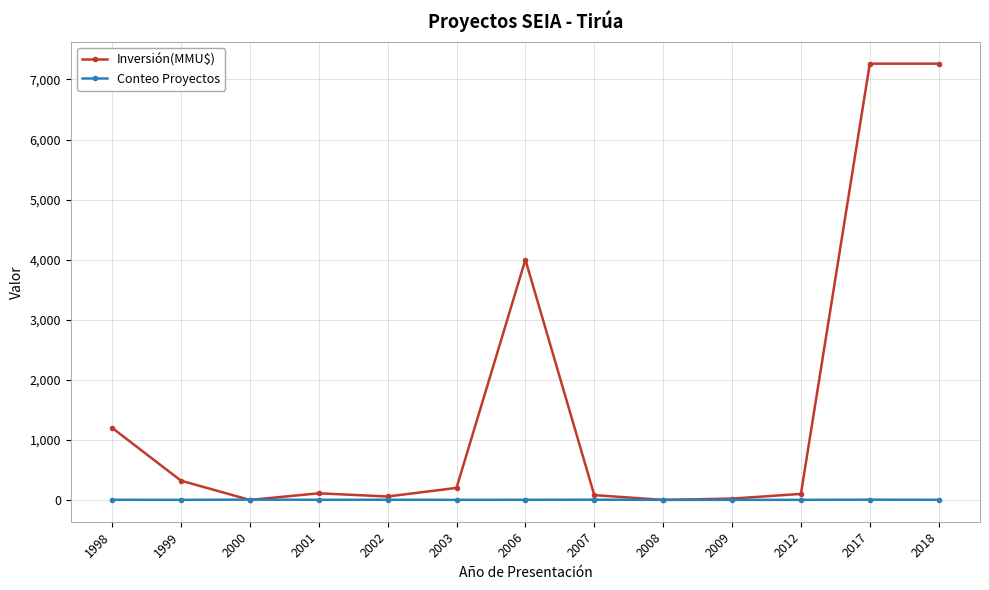

Is the value of Inversión(MMU$) at 2017 greater than the value of Conteo Proyectos at 2009?

Yes